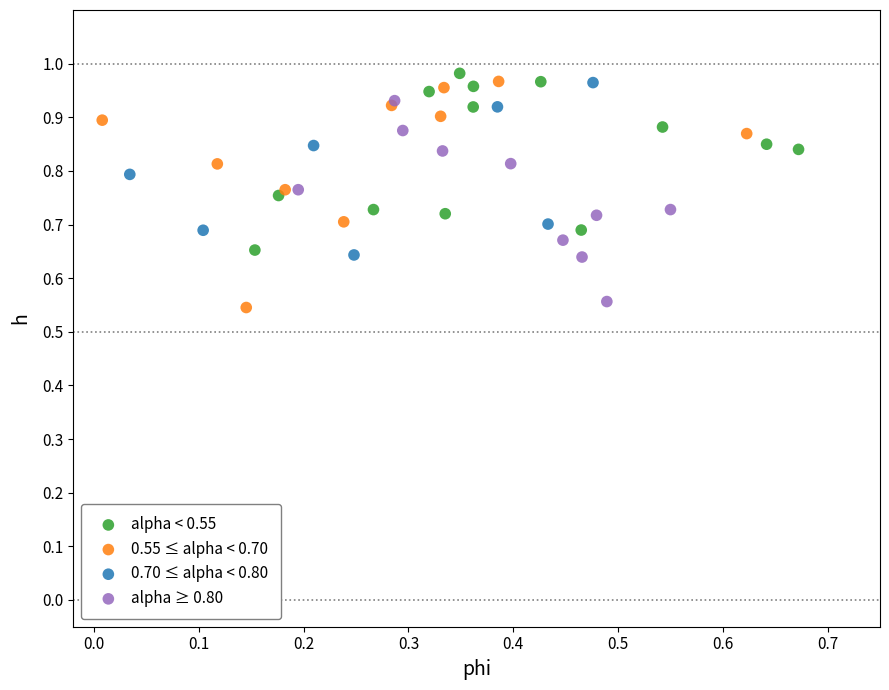

What are all the series names shown in the legend?

alpha < 0.55, 0.55 ≤ alpha < 0.70, 0.70 ≤ alpha < 0.80, alpha ≥ 0.80